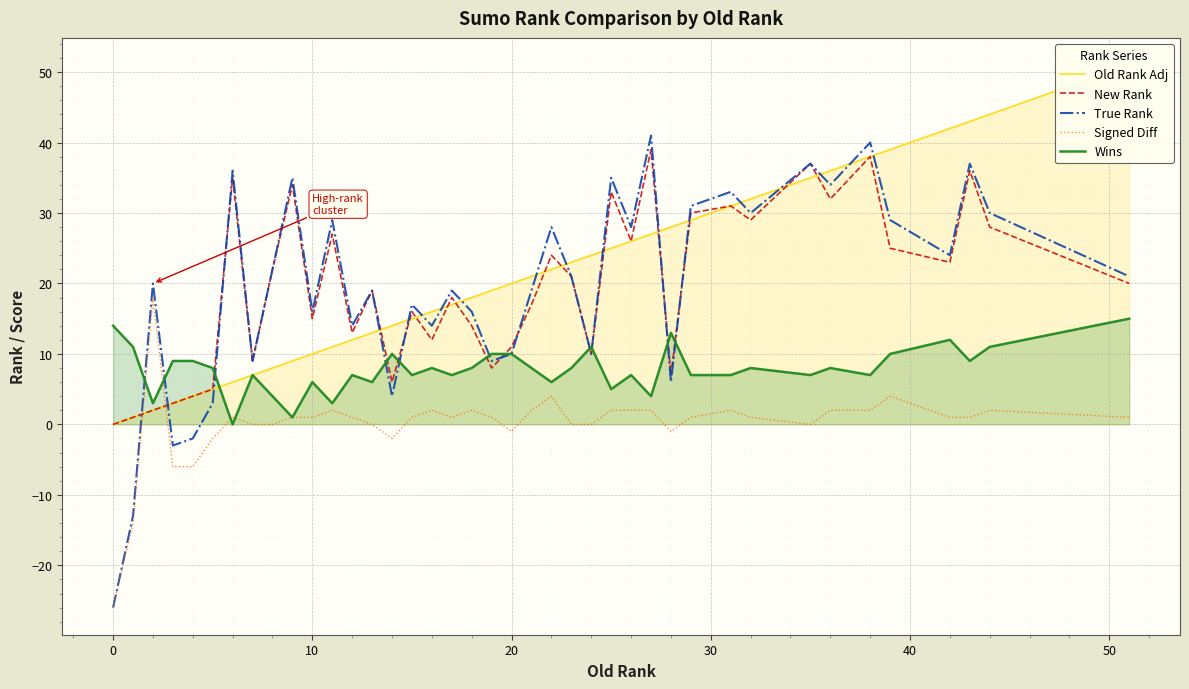

Which series has the largest range (max minus min)?

True Rank